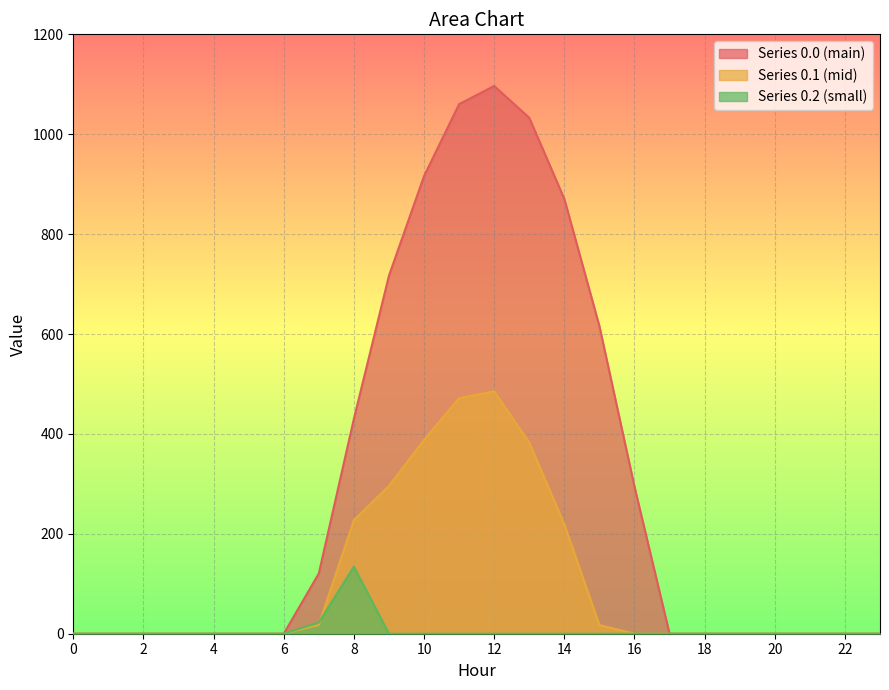

What is the highest value of the row_0.2 series?

134.2